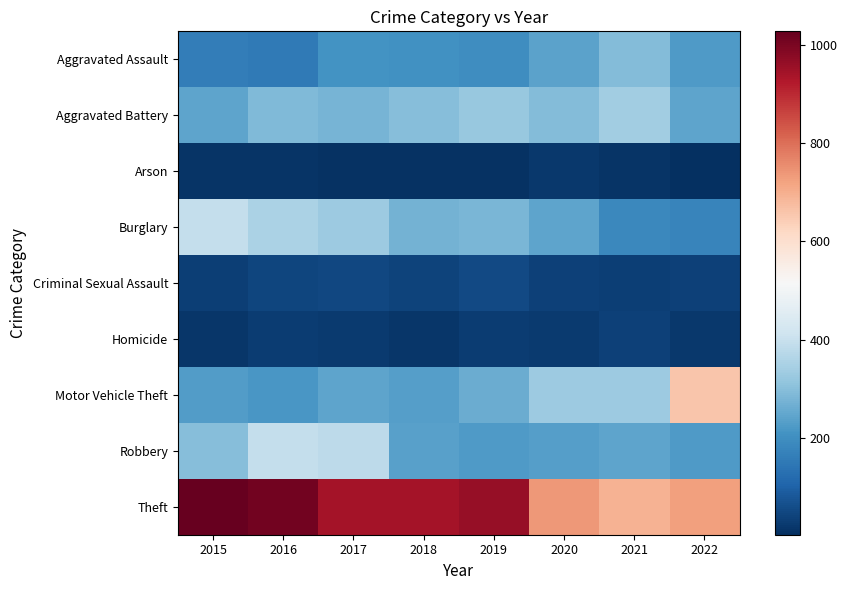

Reading right to left, list all the values displayed in this chart.

Aggravated Assault: 2022=223	2021=292	2020=242	2019=197	2018=206	2017=207	2016=154	2015=160
Aggravated Battery: 2022=245	2021=336	2020=294	2019=321	2018=297	2017=277	2016=288	2015=246
Arson: 2022=3	2021=14	2020=20	2019=8	2018=9	2017=9	2016=13	2015=11
Burglary: 2022=177	2021=185	2020=245	2019=281	2018=273	2017=327	2016=352	2015=393
Criminal Sexual Assault: 2022=37	2021=33	2020=36	2019=51	2018=40	2017=47	2016=43	2015=34
Homicide: 2022=20	2021=37	2020=24	2019=27	2018=15	2017=24	2016=29	2015=17
Motor Vehicle Theft: 2022=656	2021=329	2020=328	2019=260	2018=232	2017=243	2016=218	2015=228
Robbery: 2022=226	2021=244	2020=233	2019=224	2018=237	2017=381	2016=394	2015=297
Theft: 2022=726	2021=691	2020=736	2019=959	2018=941	2017=941	2016=1009	2015=1027